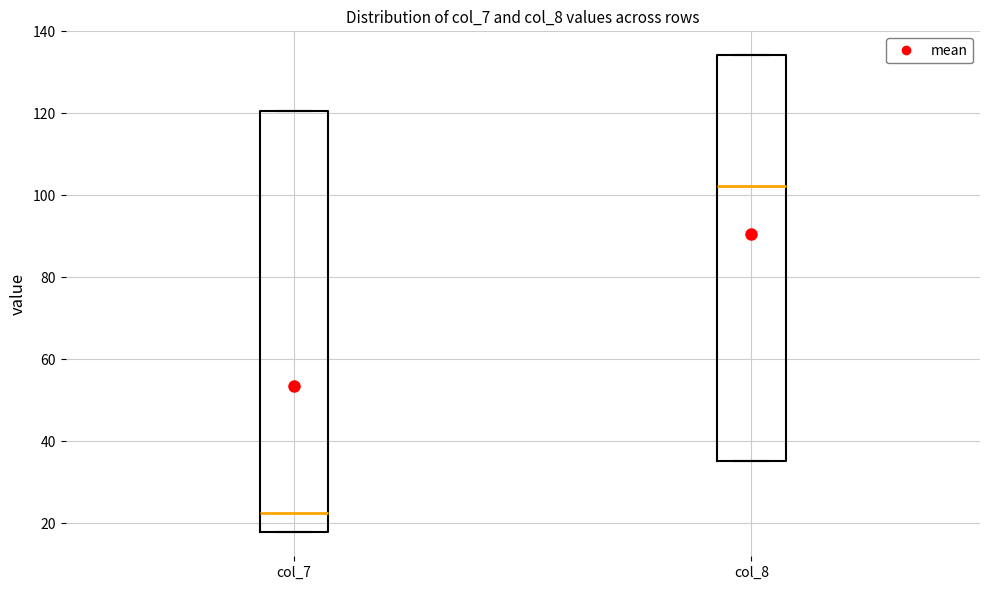

Comparing the boxes themselves (not the whiskers), which one is the tallest?

col_7